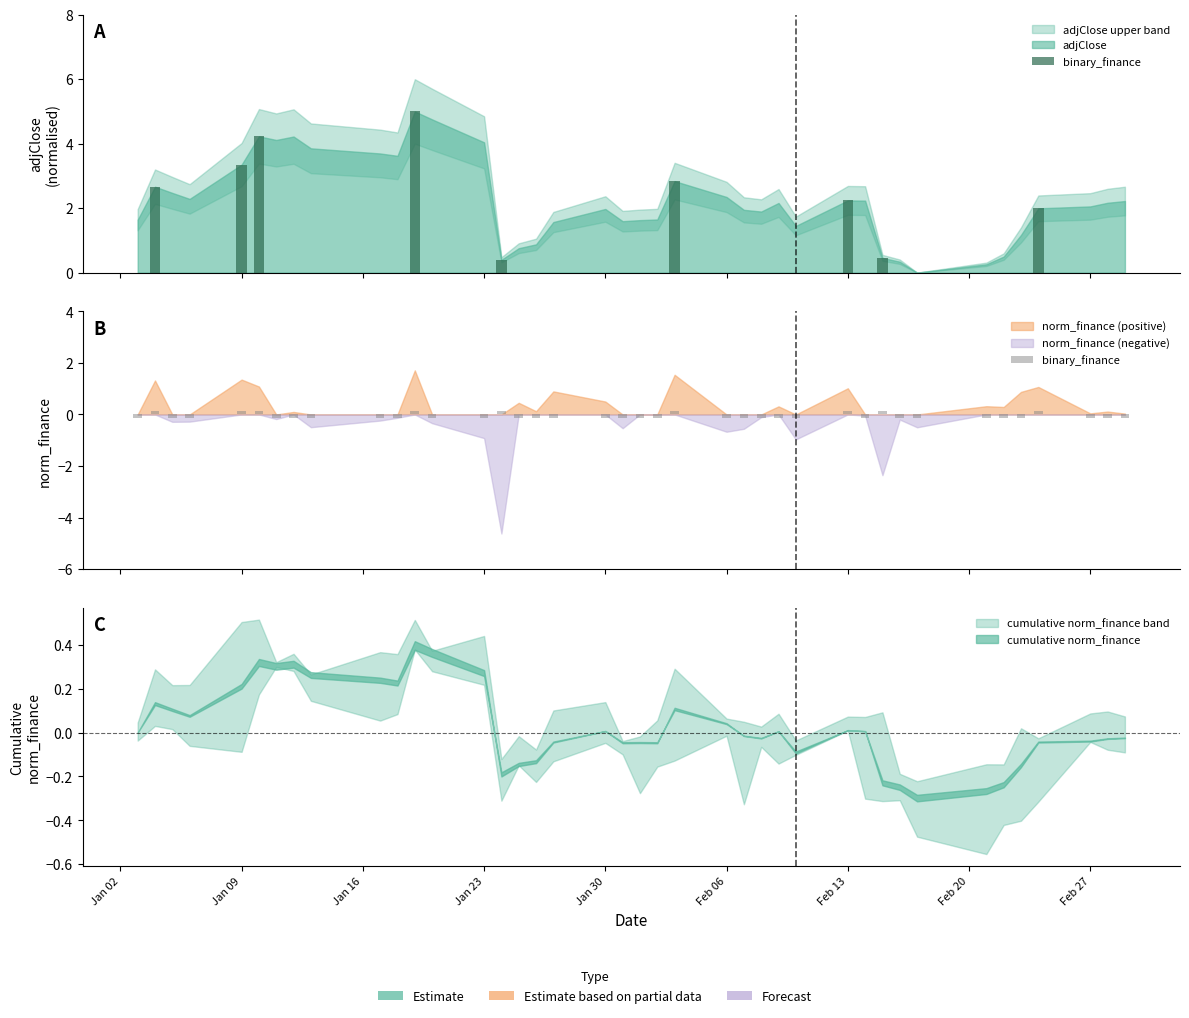

What value does the data have at Feb 20?

-0.1